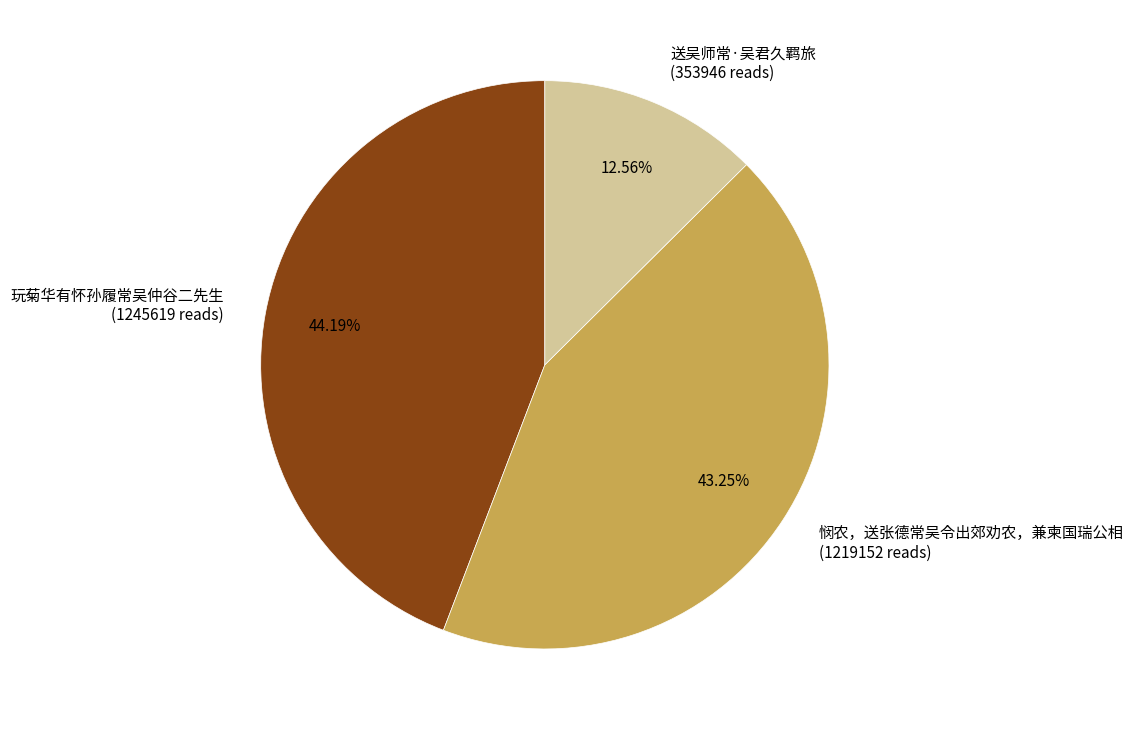

How many slices are in this pie chart?

3